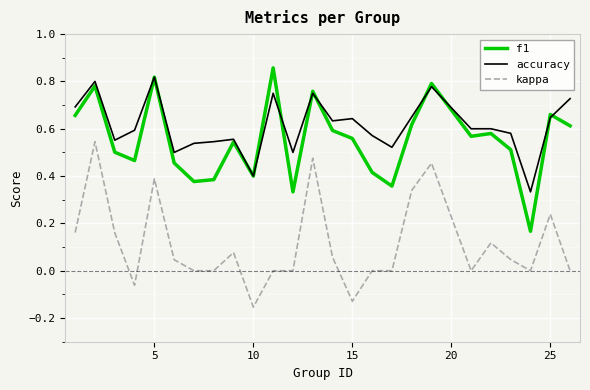

True or false: f1 and kappa intersect in this chart.

False